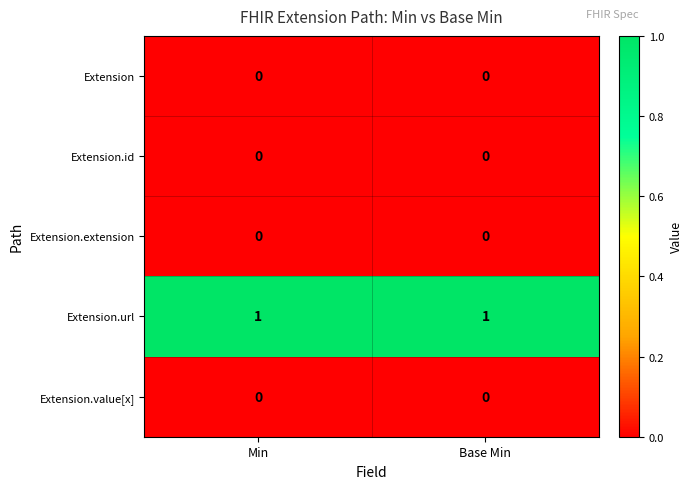

Is the value of Extension.url at Min greater than the value of Extension.extension at Base Min?

Yes